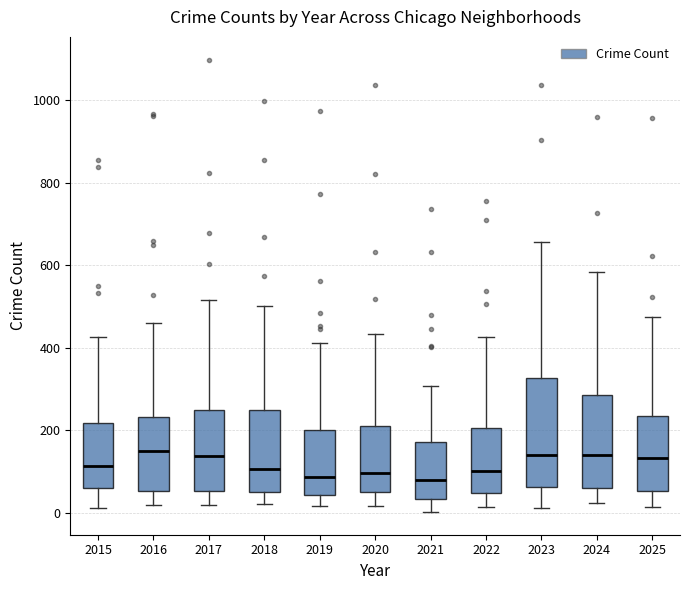

Reading left to right, transcribe this box plot: for each box, give where its median line is, the range the box spans, and where its two whiskers end, as read against the y-axis. The values are not printed on the chart, so give them approximately, as read against the axis.

2015: median 120, box 60 to 220, whiskers 20 to 420
2016: median 140, box 60 to 240, whiskers 20 to 460
2017: median 140, box 60 to 240, whiskers 20 to 520
2018: median 100, box 40 to 240, whiskers 20 to 500
2019: median 80, box 40 to 200, whiskers 20 to 420
2020: median 100, box 60 to 220, whiskers 20 to 440
2021: median 80, box 40 to 180, whiskers 0 to 300
2022: median 100, box 40 to 200, whiskers 20 to 420
2023: median 140, box 60 to 320, whiskers 20 to 660
2024: median 140, box 60 to 280, whiskers 20 to 580
2025: median 140, box 60 to 240, whiskers 20 to 480